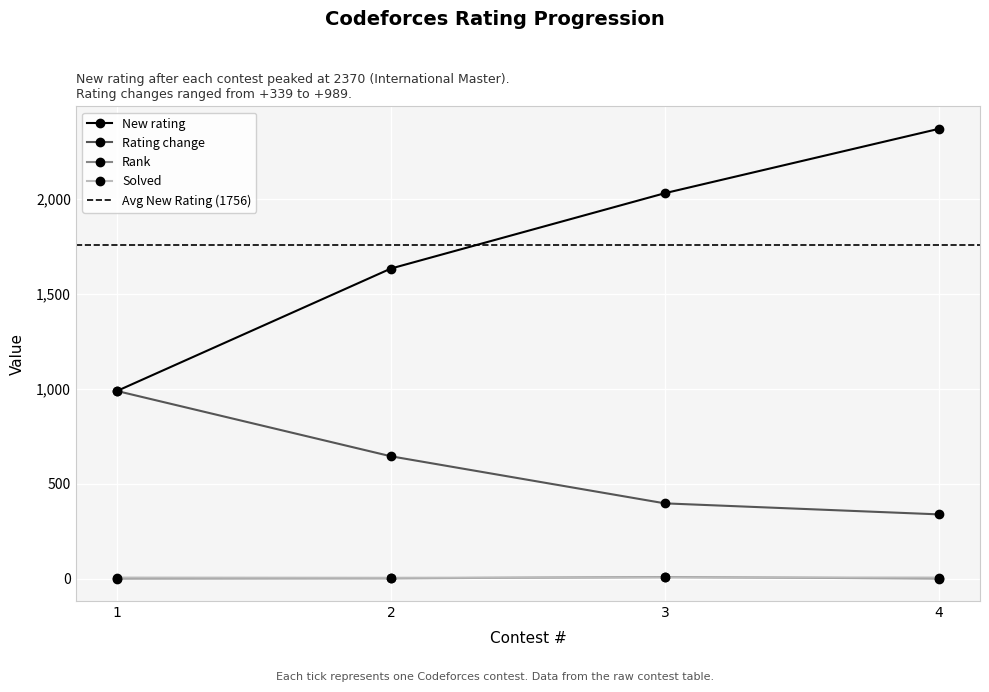

True or false: New rating and Rating change cross at least once.

False